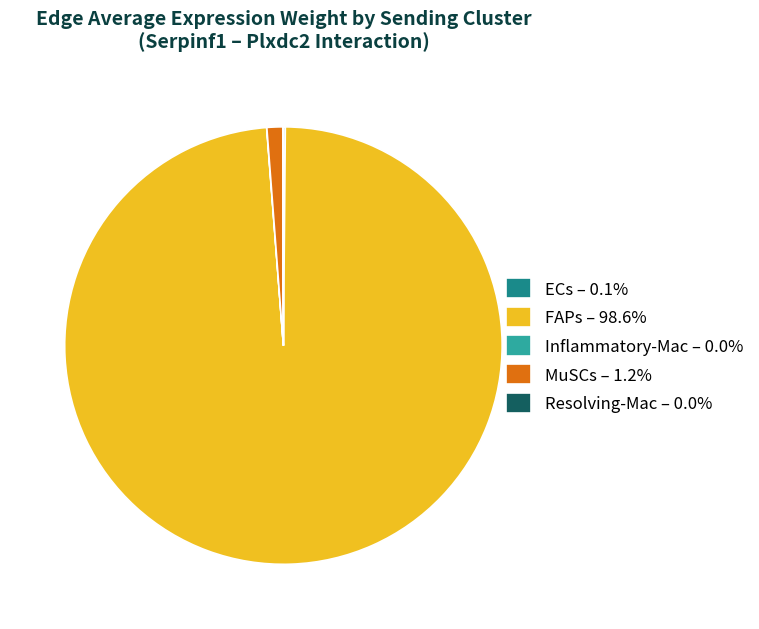

Is there a majority slice in this chart?

Yes